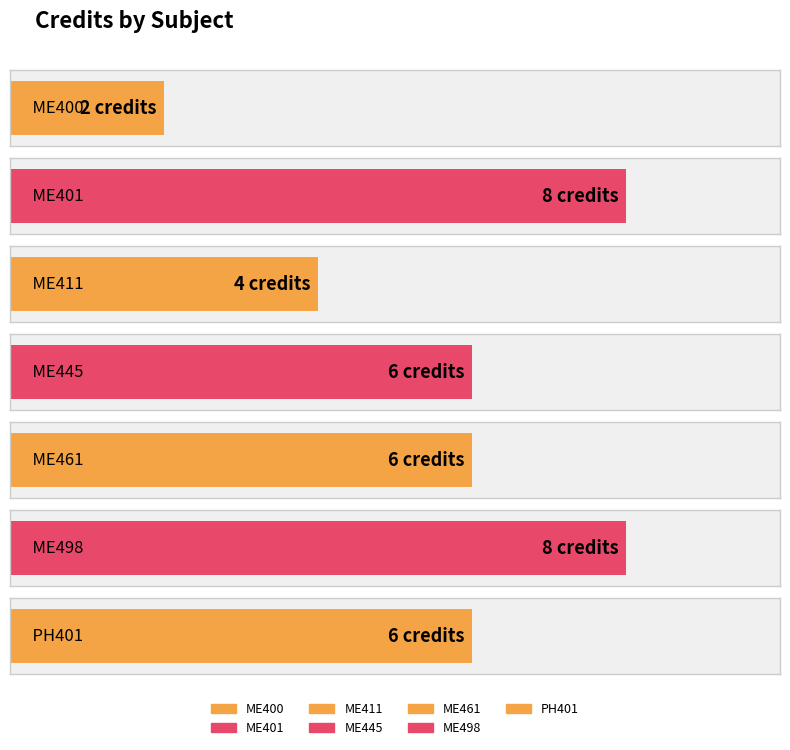

The value at ME411 is 4. True or false?

True